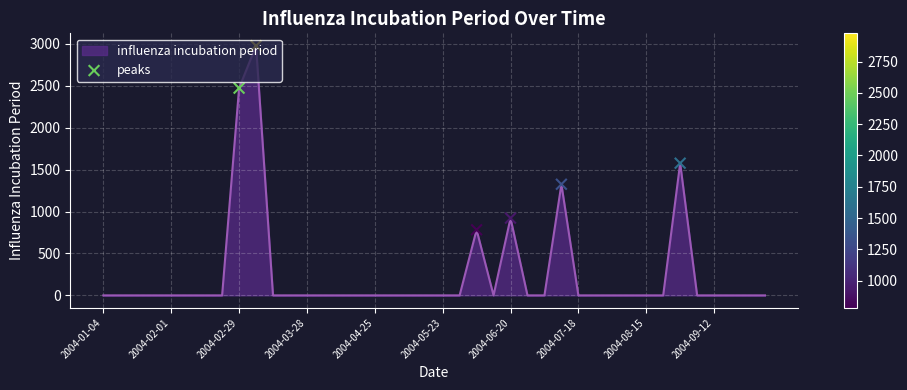

What is the maximum value shown in the chart?

2975.6